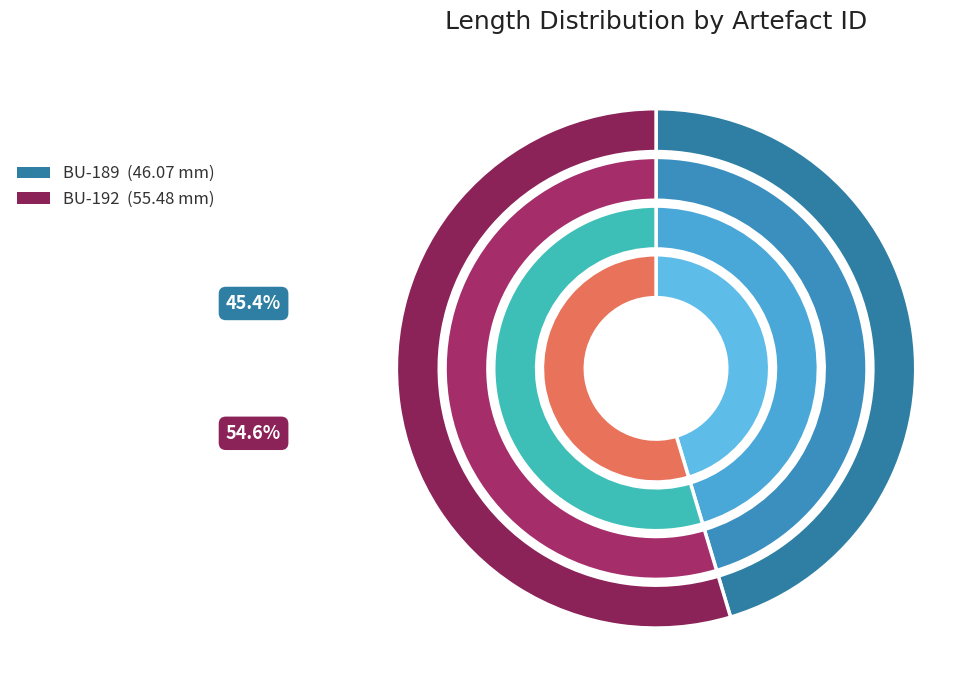

Is BU-189 the majority of the pie?

No